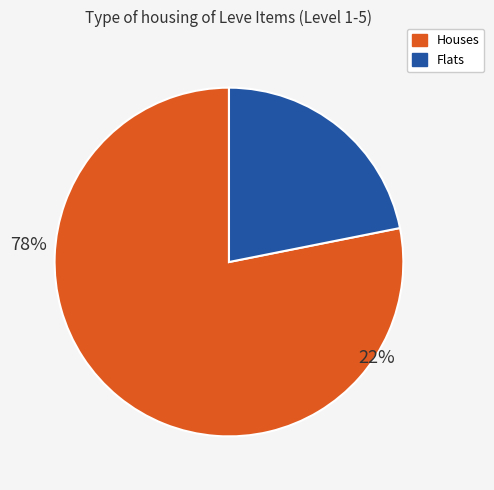

Is it true that Jack-o-lantern is 1% of the pie?

False